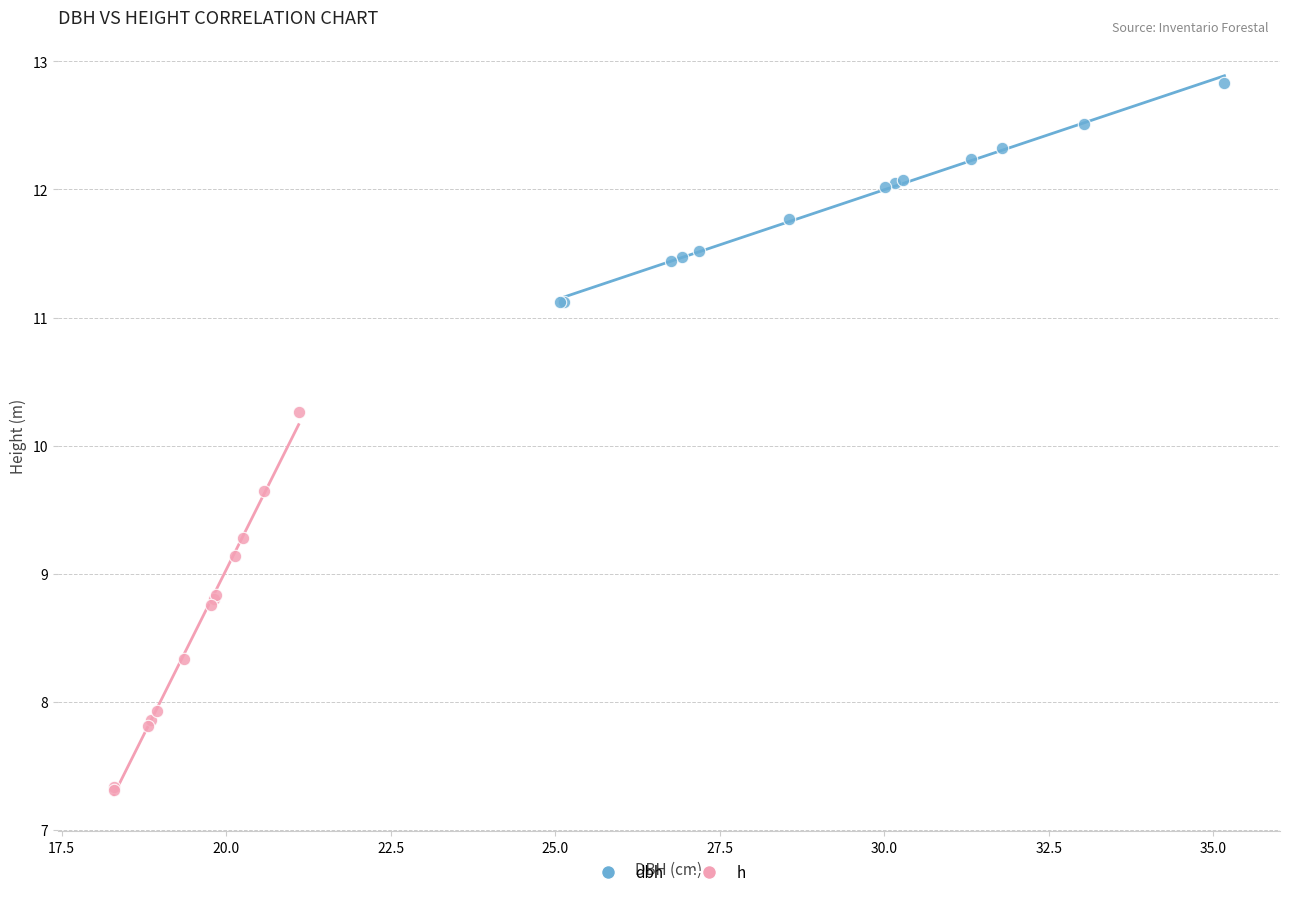

Which series reaches the minimum Y coordinate?

h